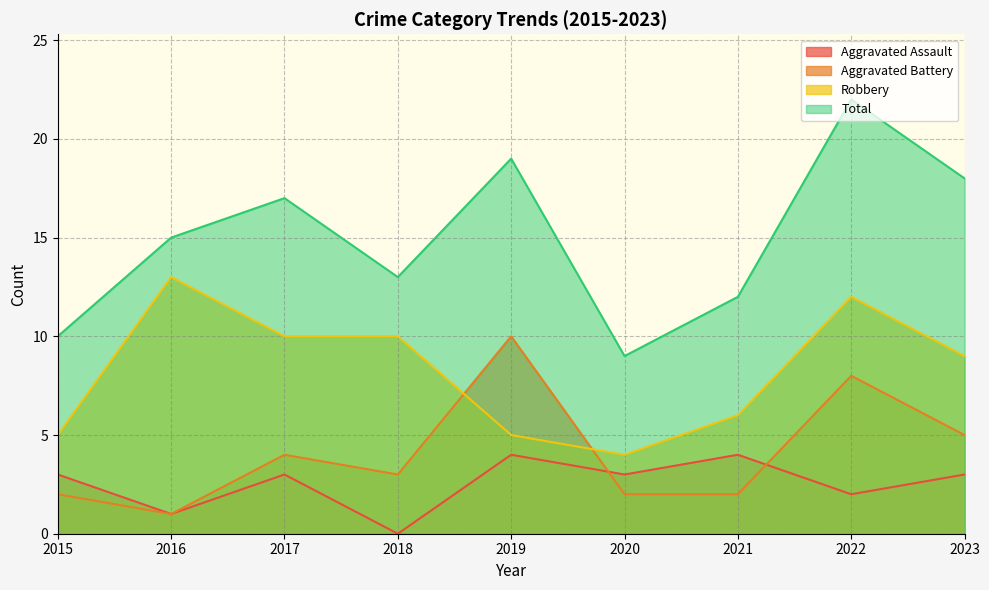

Which has a higher value, 2017 or 2023?

2017